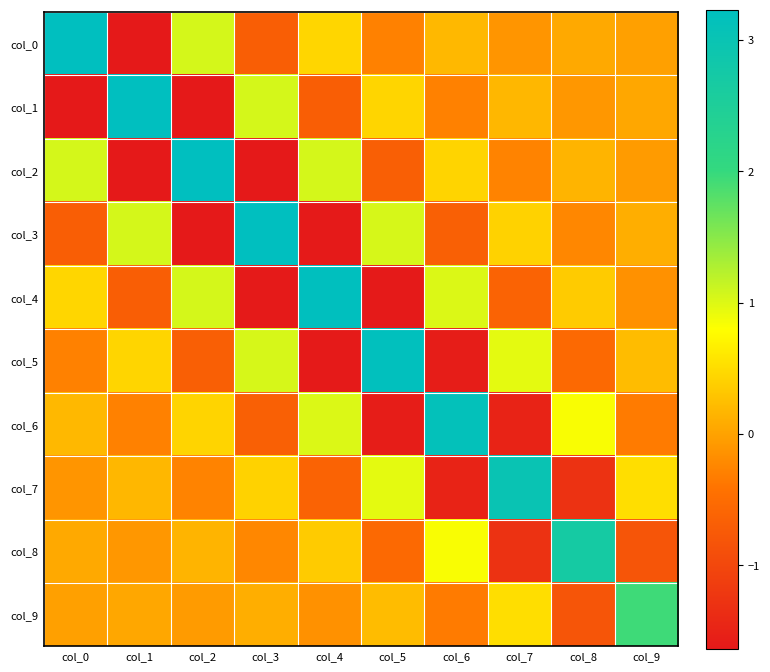

What is the total value across all series at col_8?

1.1